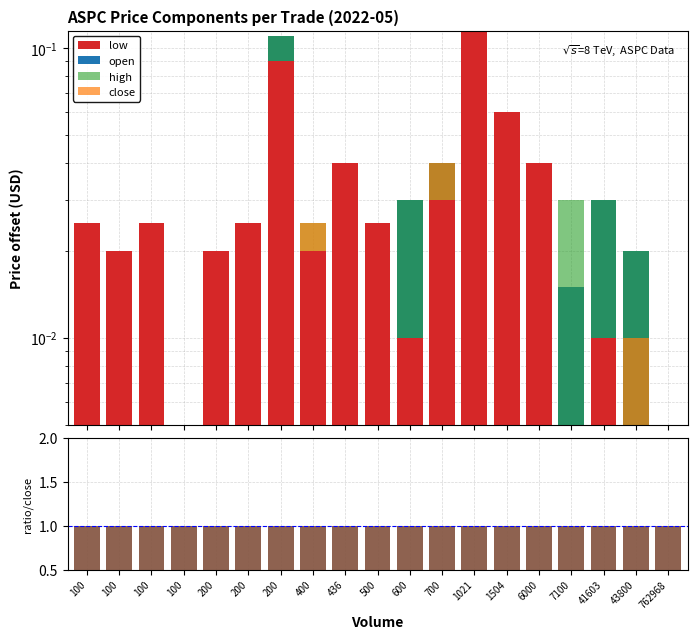

What is the highest value of the open series?

1.0